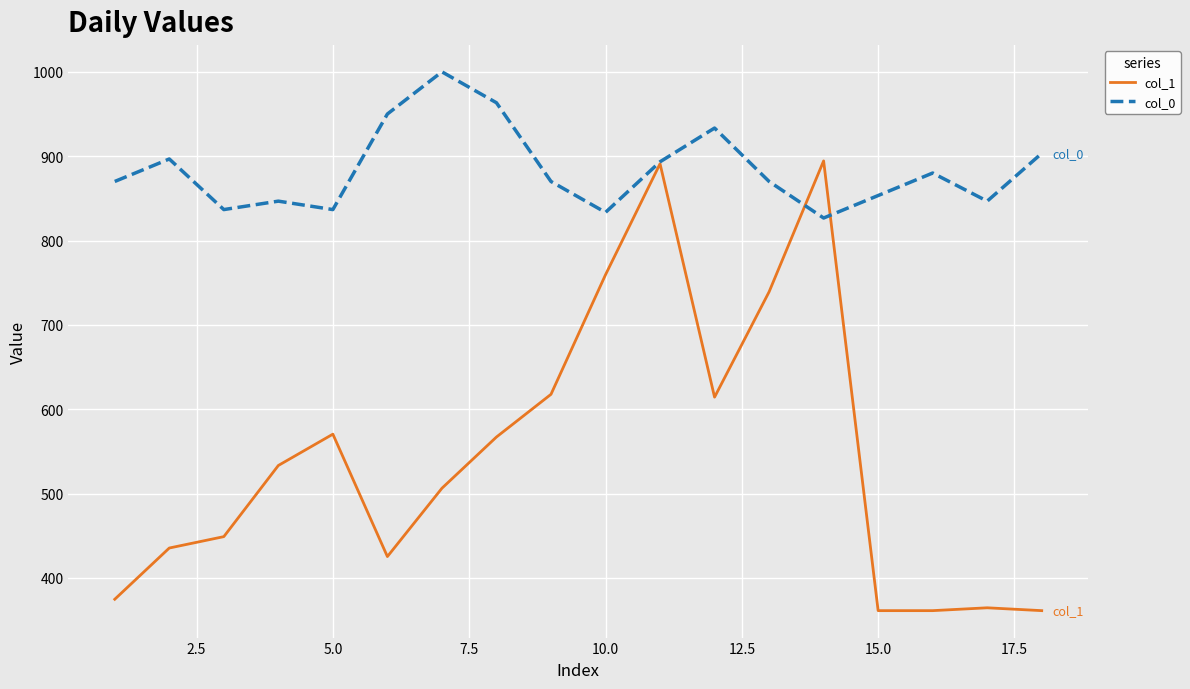

What is the lowest value of the col_1 series?

361.1